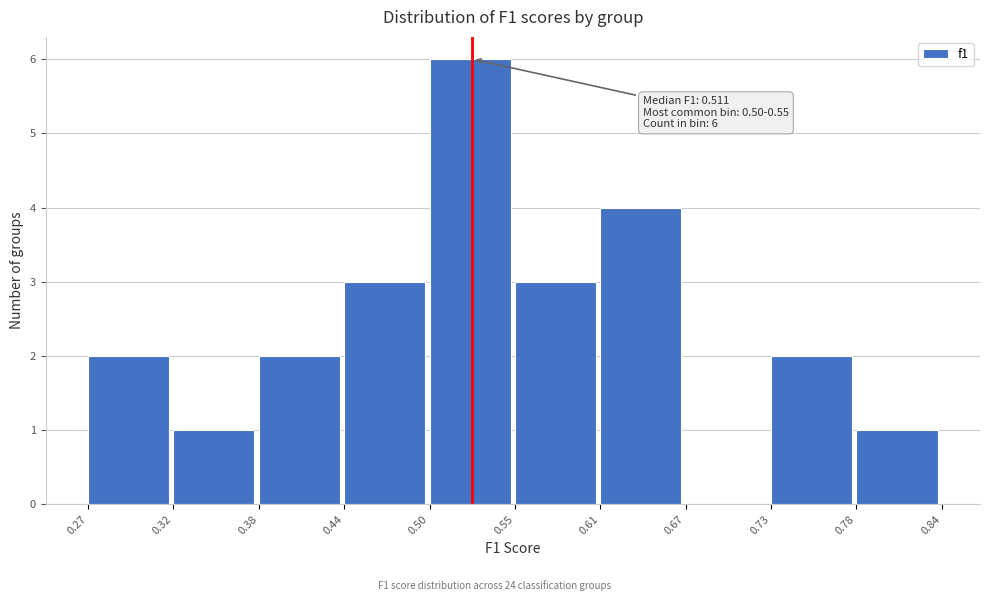

Which range on the x-axis has the tallest bar?

0.50 to 0.55